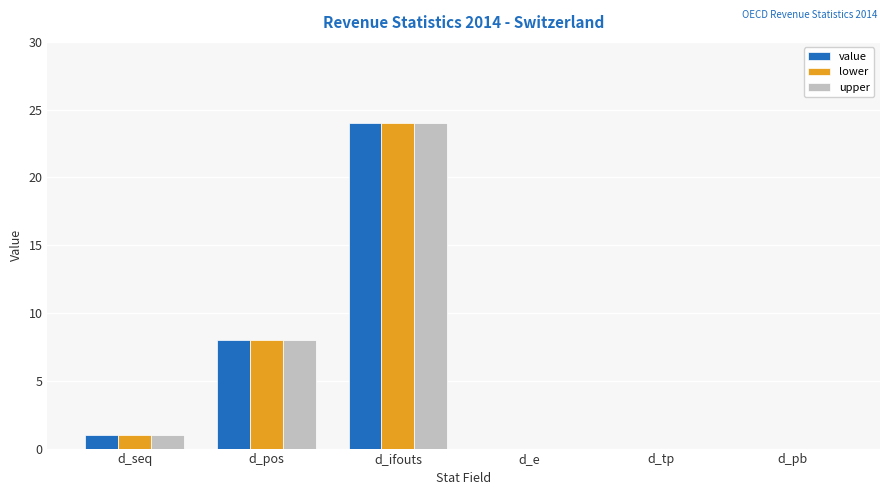

What is the sum of all value values?

33